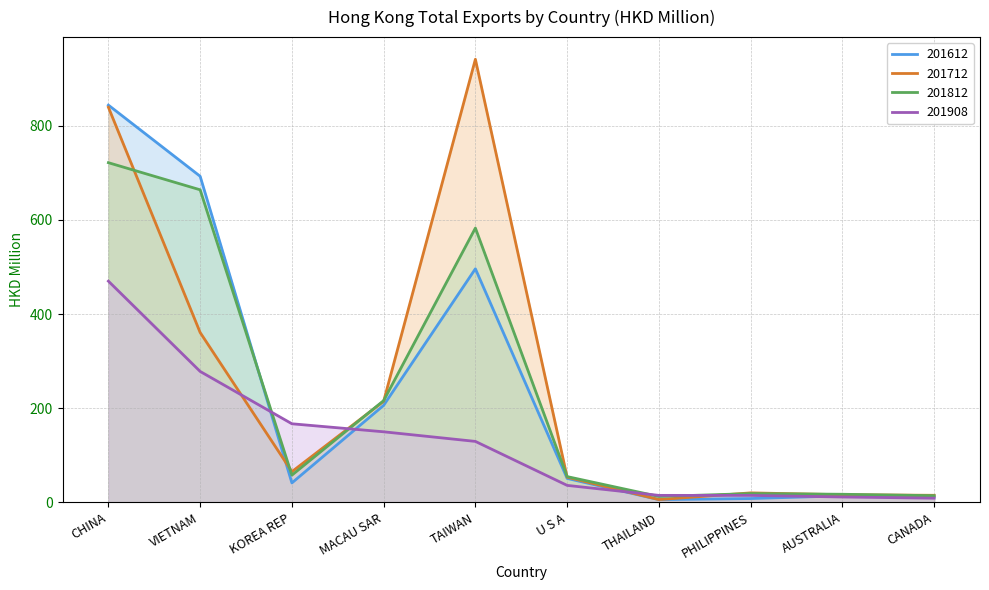

Read the 201908 value at CHINA.

469.8